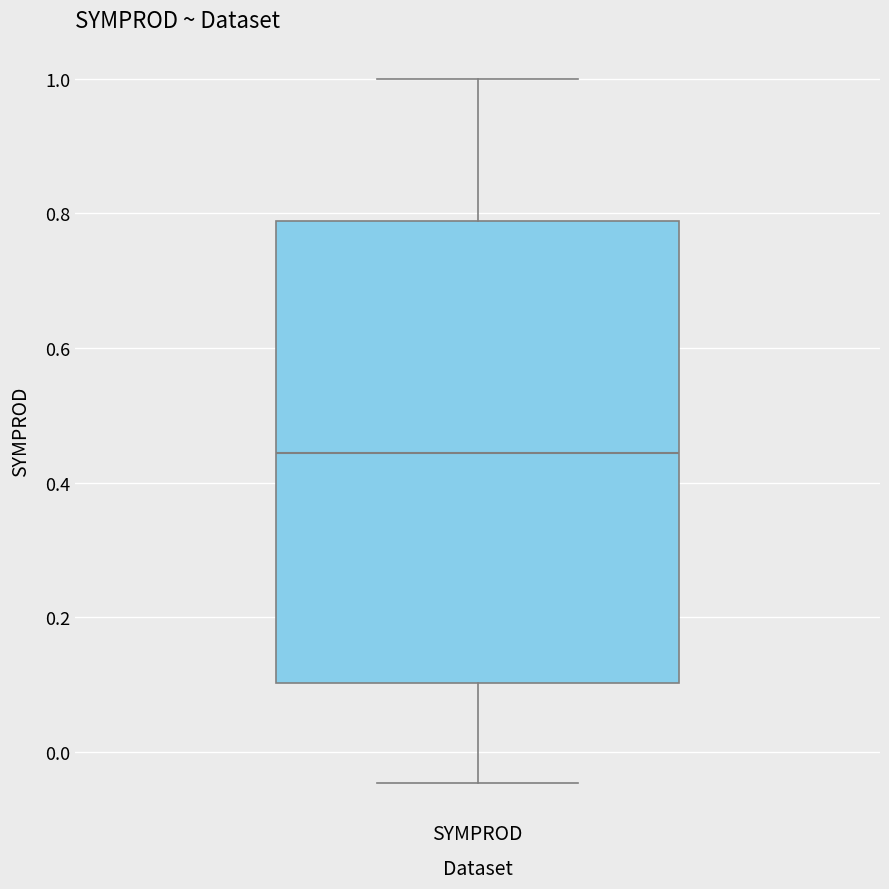

Read this box plot against the y-axis: the position of the median line, the range covered by the box, and the ends of both whiskers. The values are not printed on the chart, so give them approximately, as read against the axis.

median 0.44, box 0.10 to 0.78, whiskers -0.04 to 1.00